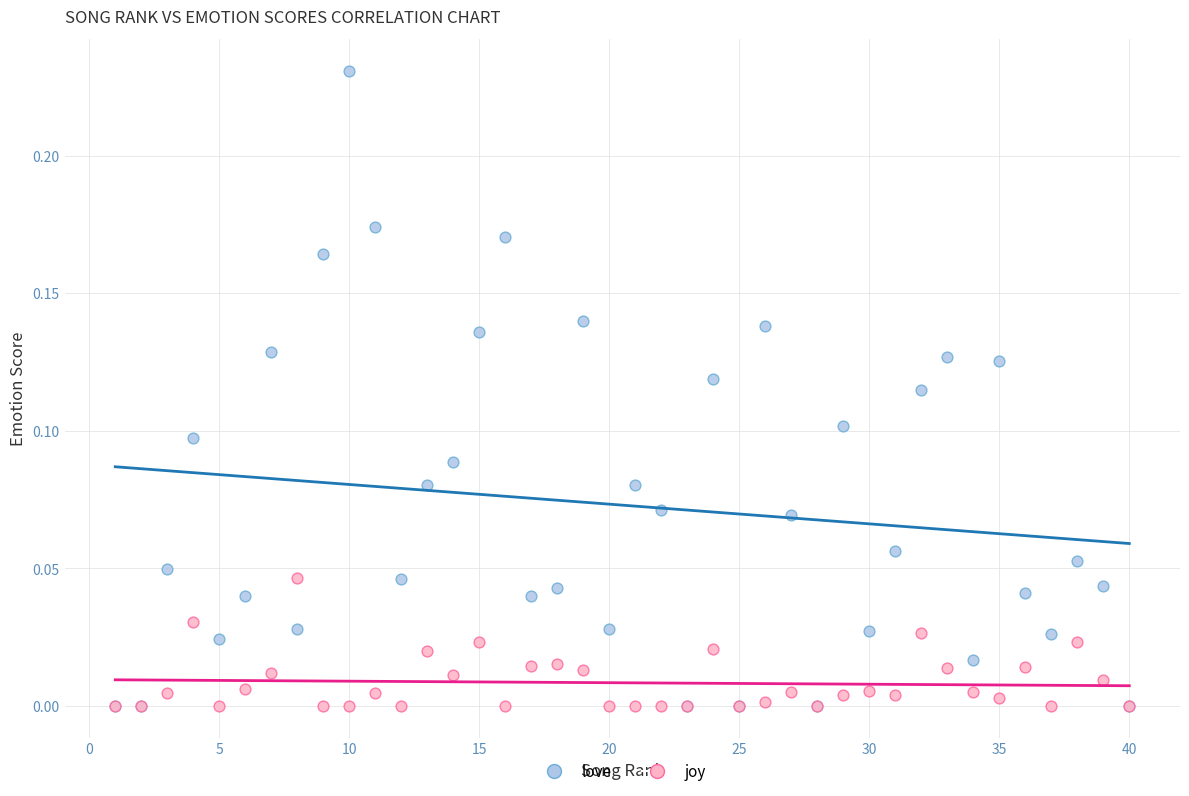

What are all the series names shown in the legend?

love, joy